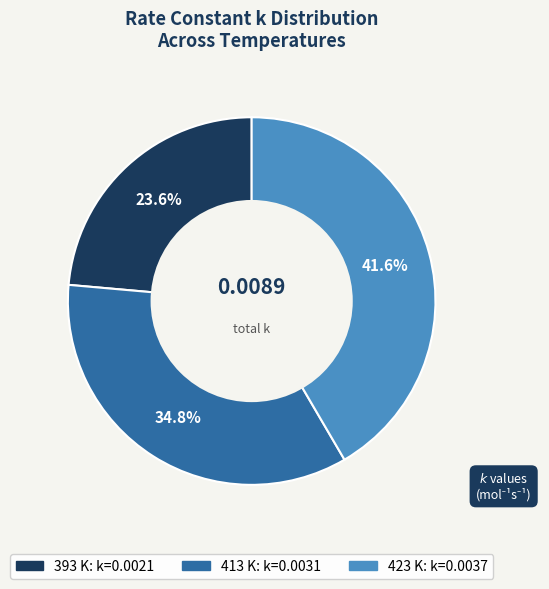

Is there a majority slice in this chart?

No